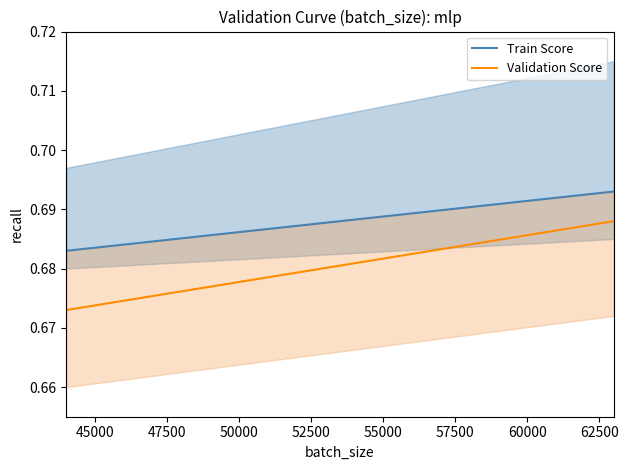

True or false: Validation Score and Train Score intersect in this chart.

False